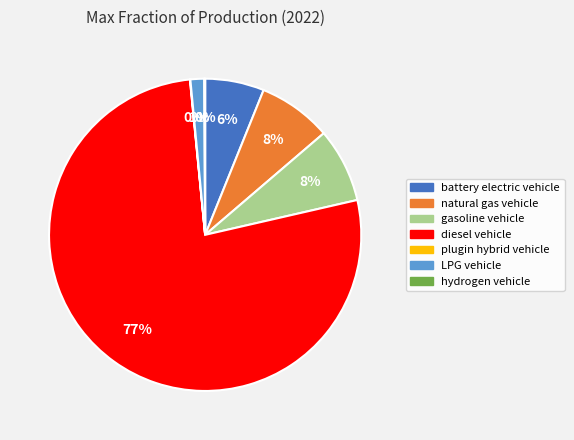

Which has a higher value, diesel vehicle or natural gas vehicle?

diesel vehicle